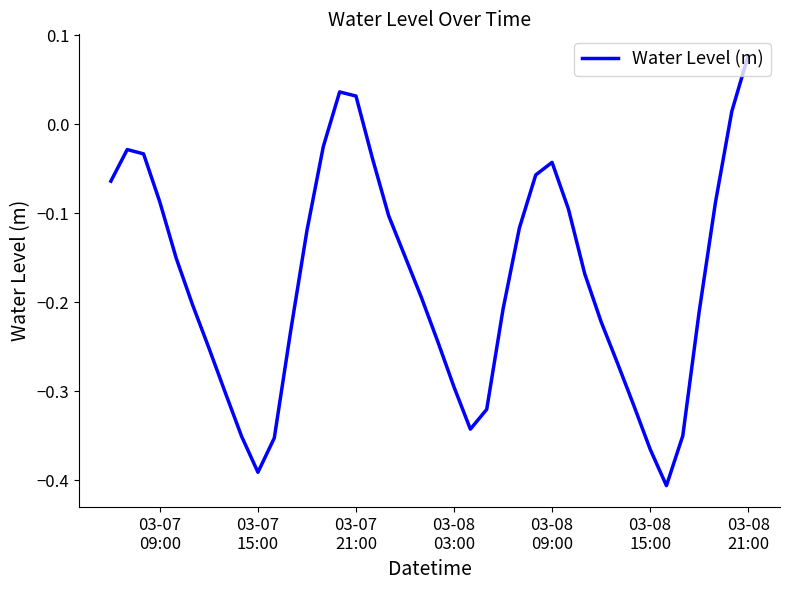

What is the difference between the maximum and minimum values?

0.5